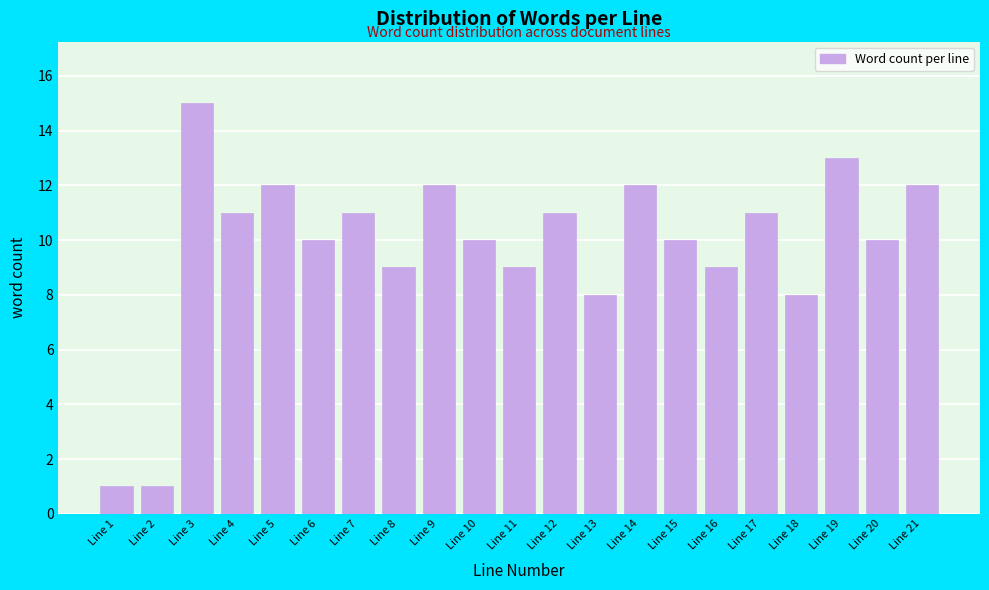

Reading left to right, transcribe all the data shown in this chart.

Line 1=1	Line 2=1	Line 3=15	Line 4=11	Line 5=12	Line 6=10	Line 7=11	Line 8=9	Line 9=12	Line 10=10	Line 11=9	Line 12=11	Line 13=8	Line 14=12	Line 15=10	Line 16=9	Line 17=11	Line 18=8	Line 19=13	Line 20=10	Line 21=12